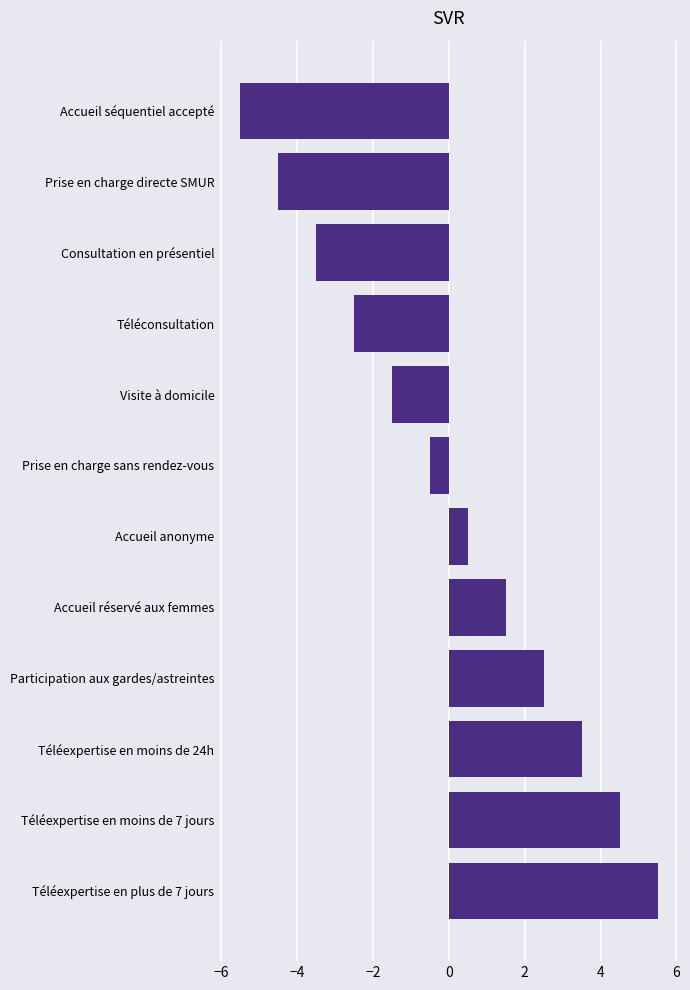

True or false: the data shows 0.9 at Participation aux gardes/astreintes.

False